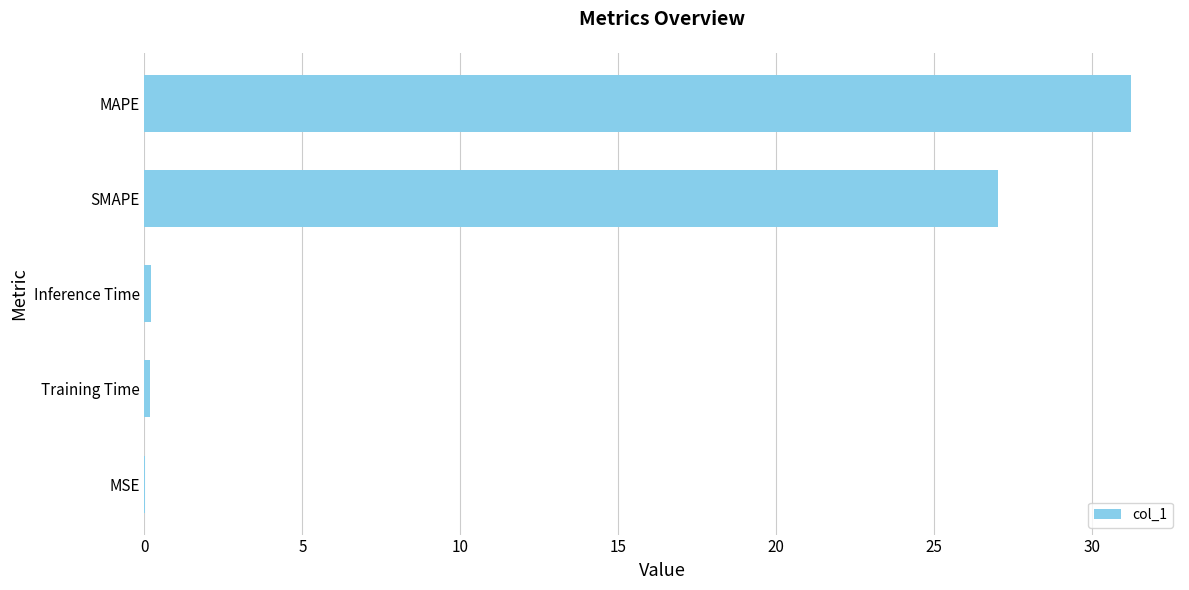

What is the change in value from SMAPE to MAPE?

+4.2